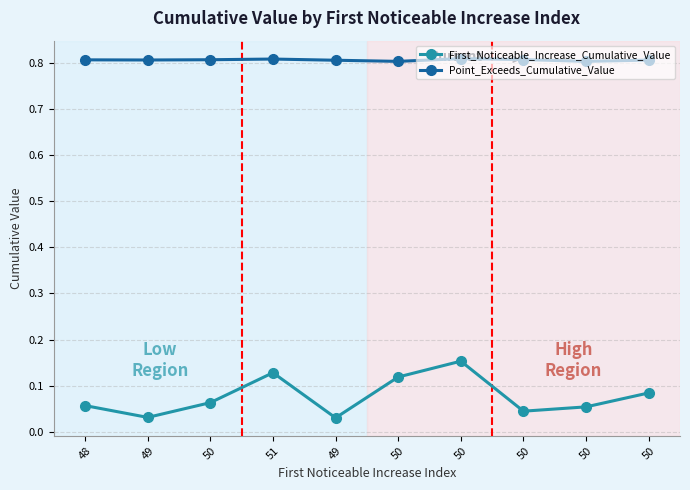

What are all the series names shown in the legend?

First_Noticeable_Increase_Cumulative_Value, Point_Exceeds_Cumulative_Value